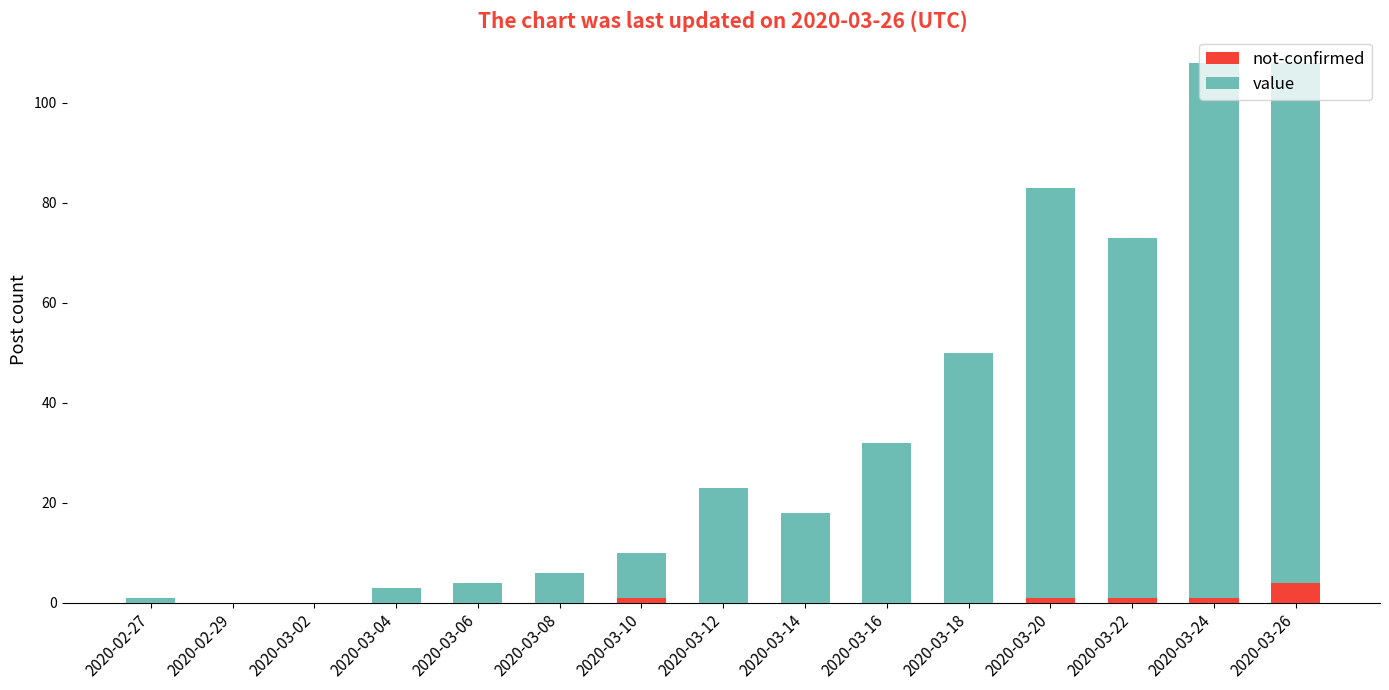

Is it true that not-confirmed equals 1 at 2020-03-10?

True